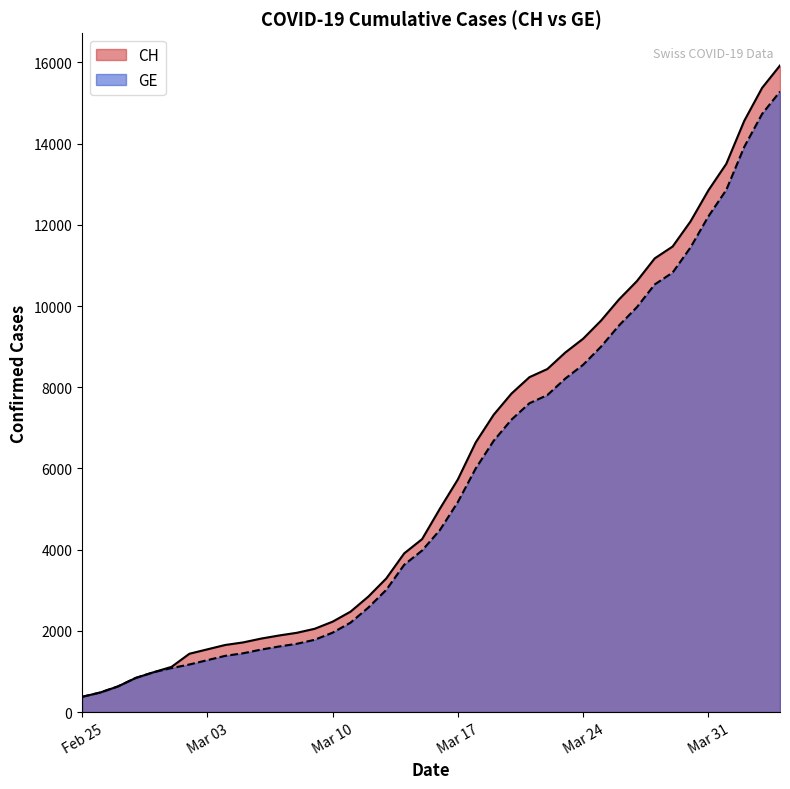

What is the total value across all series at Feb 25?

750